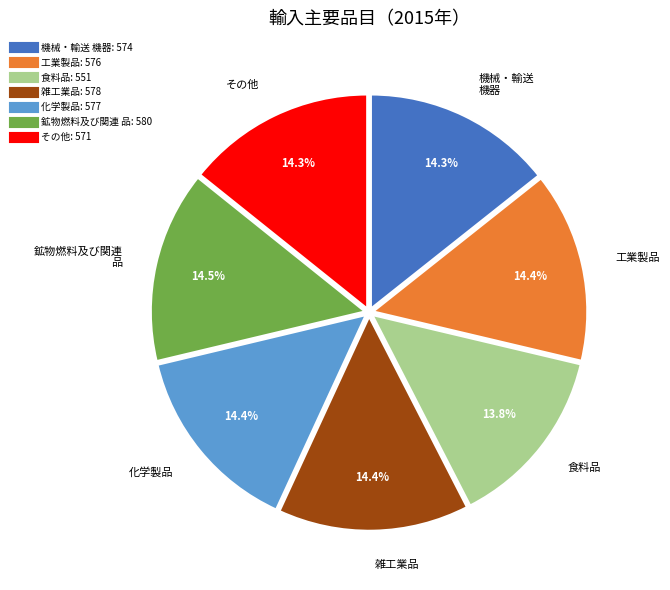

Is there a majority slice in this chart?

No